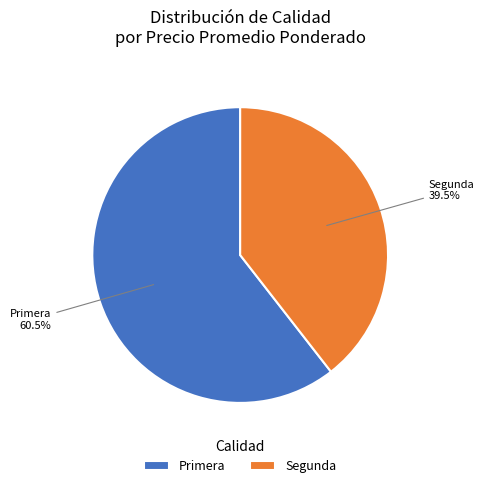

Do Primera and Segunda together represent more than half of the pie?

Yes